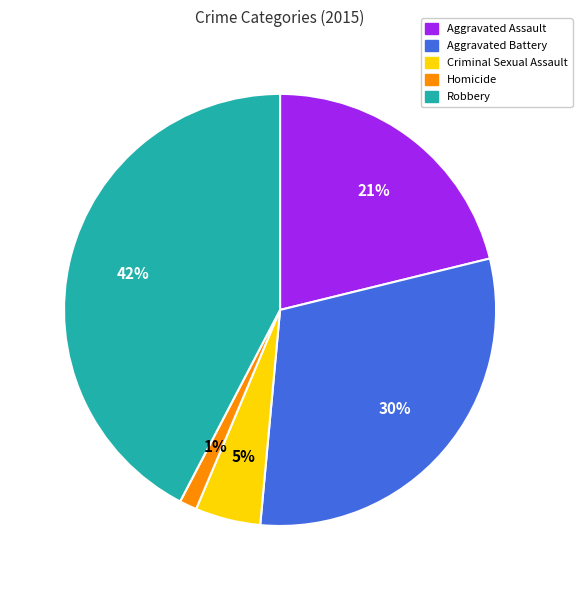

How many segments does this pie chart have?

5